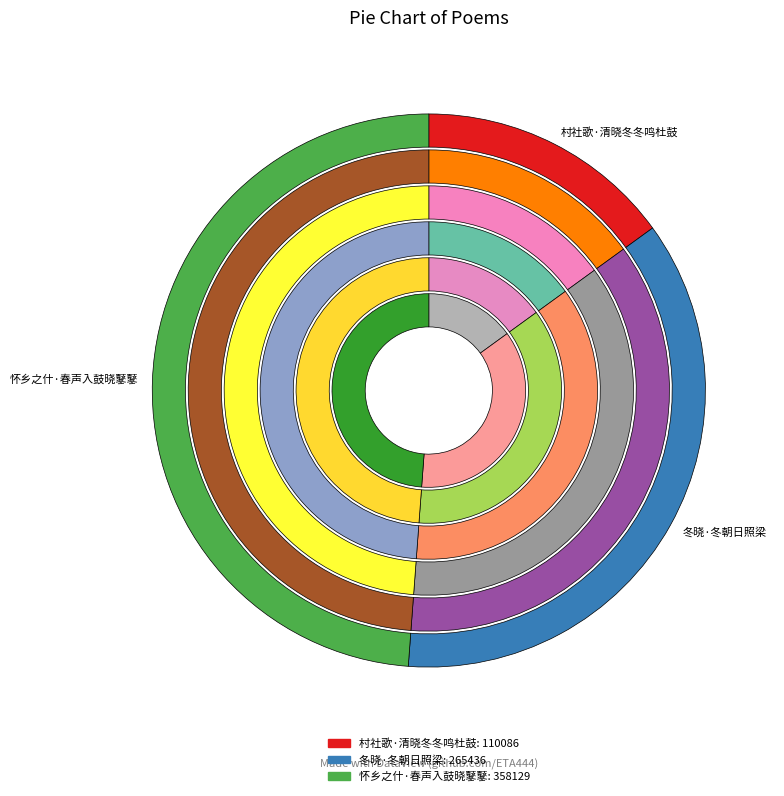

How many slices are in this pie chart?

3